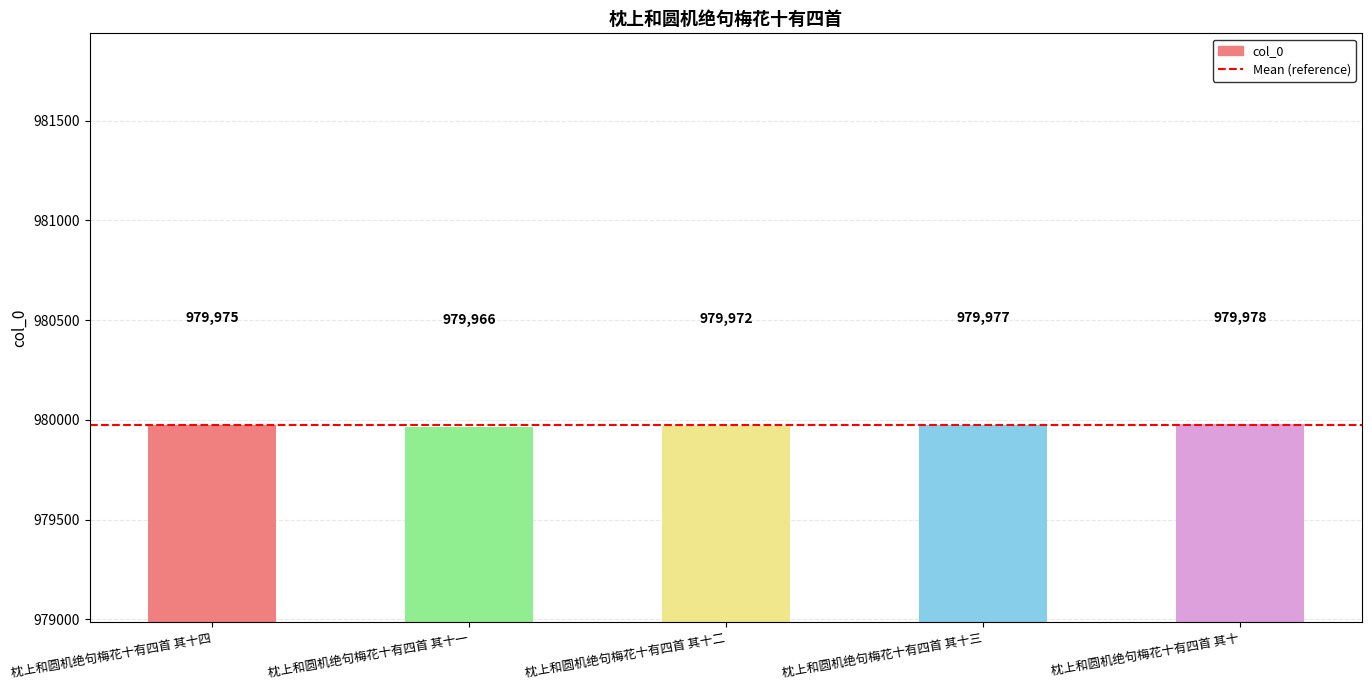

What position from the left is 枕上和圆机绝句梅花十有四首 其十?

5